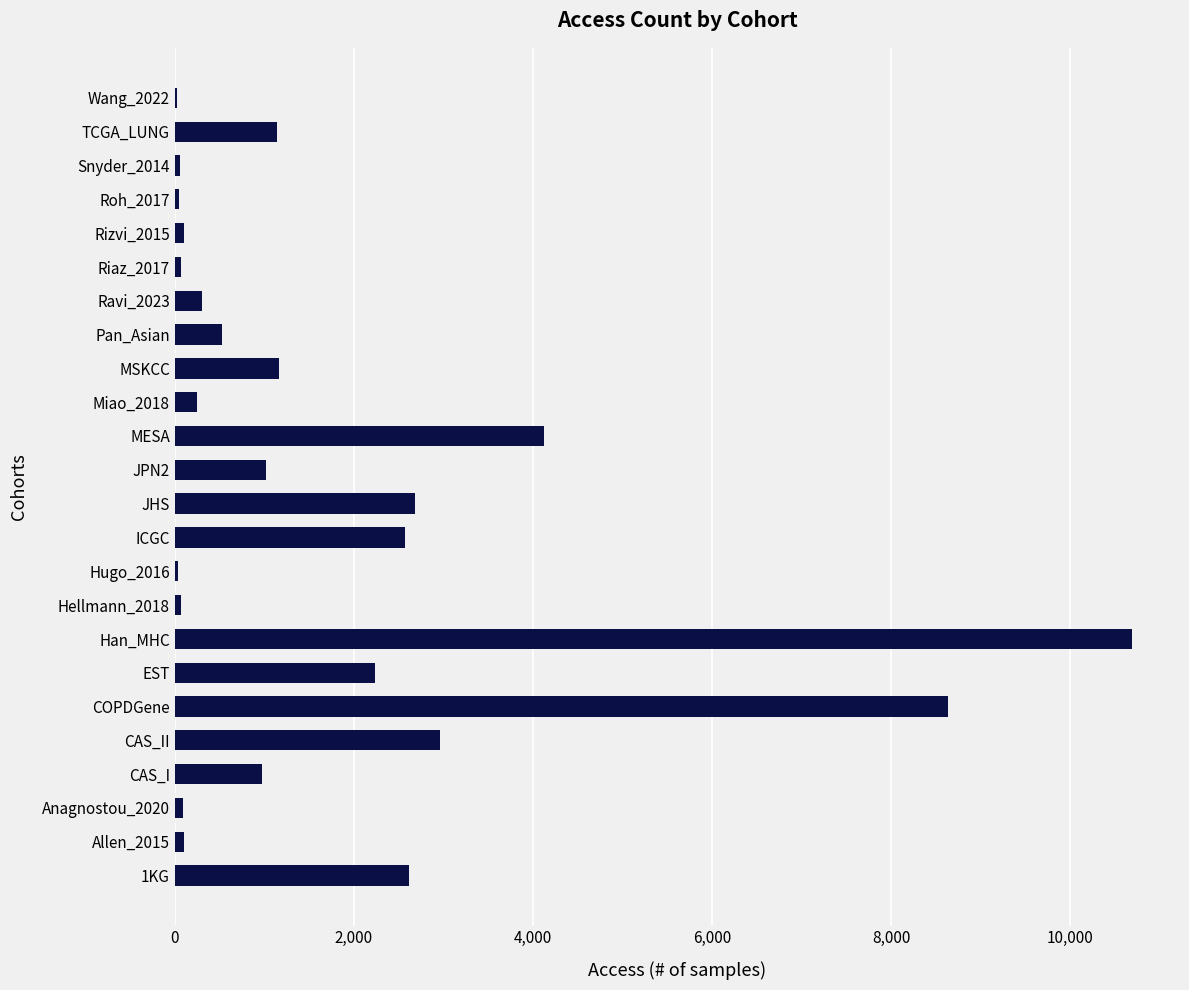

Are the bars horizontal?

Yes